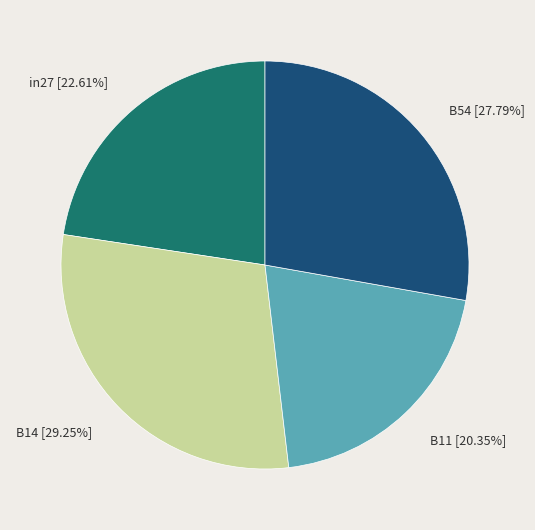

Rank the categories by value from highest to lowest.

B14 [29.25%], B54 [27.79%], in27 [22.61%], B11 [20.35%]